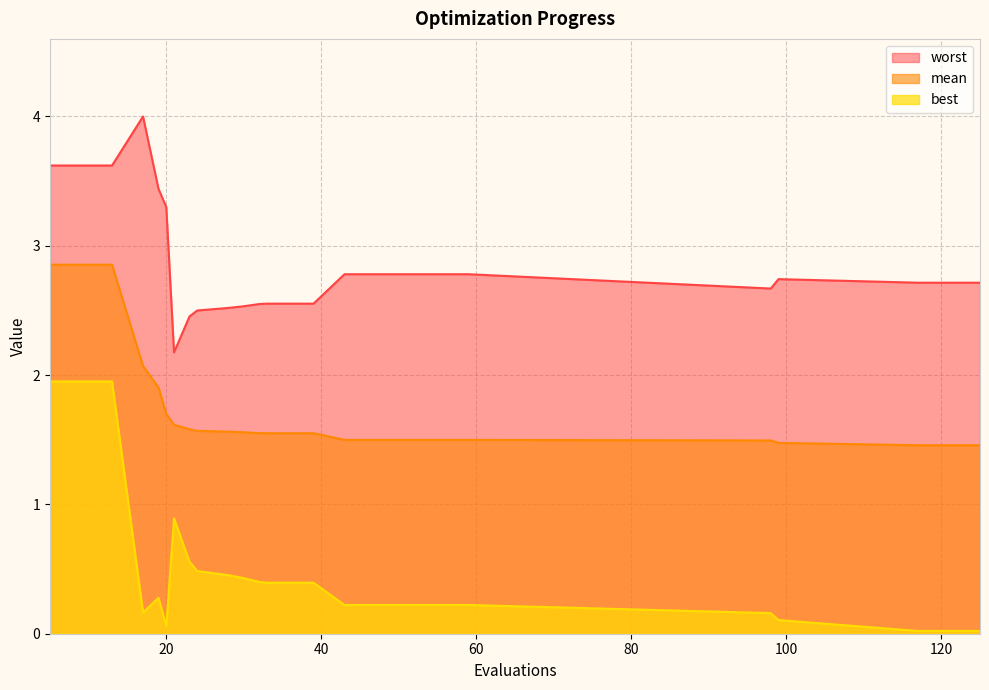

Rank the series at 19 from lowest to highest value.

best, mean, worst